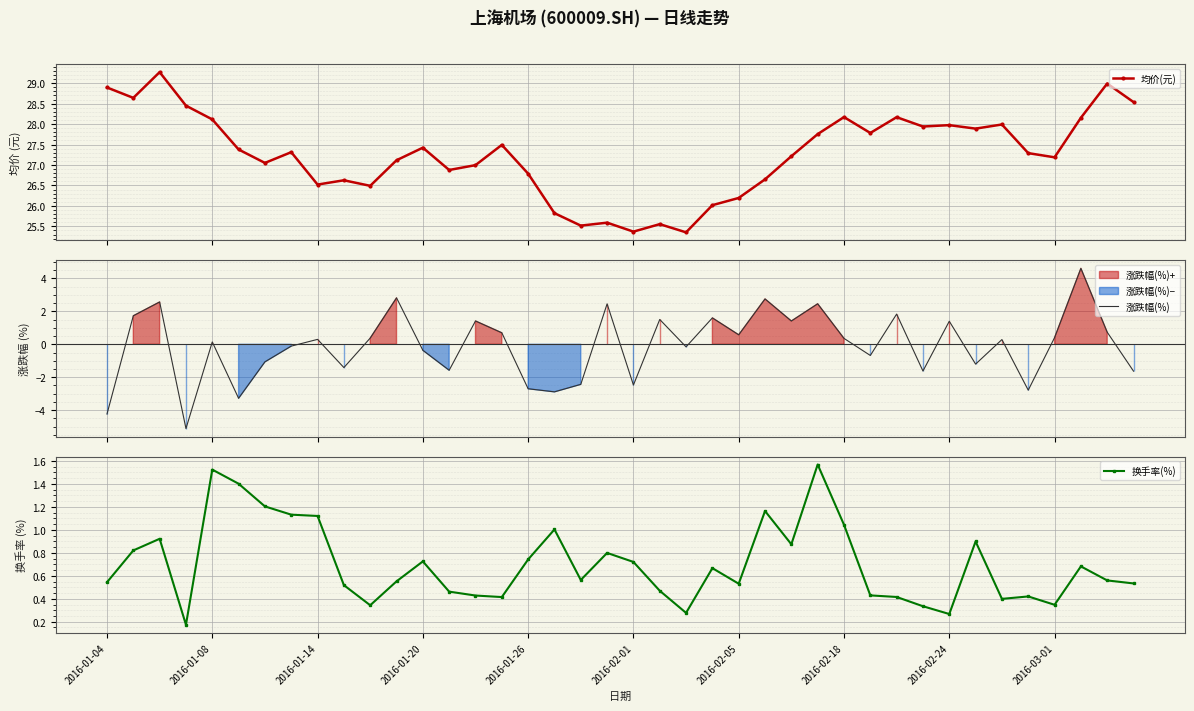

What is the highest value of the 均价(元) series?

29.3